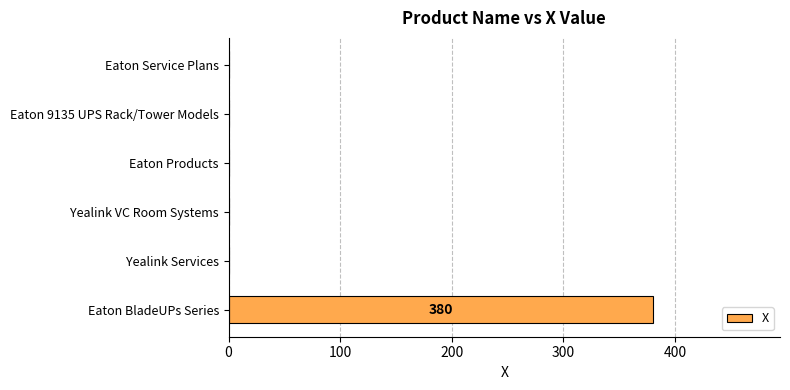

Which has a higher value, Yealink VC Room Systems or Eaton BladeUPs Series?

Eaton BladeUPs Series